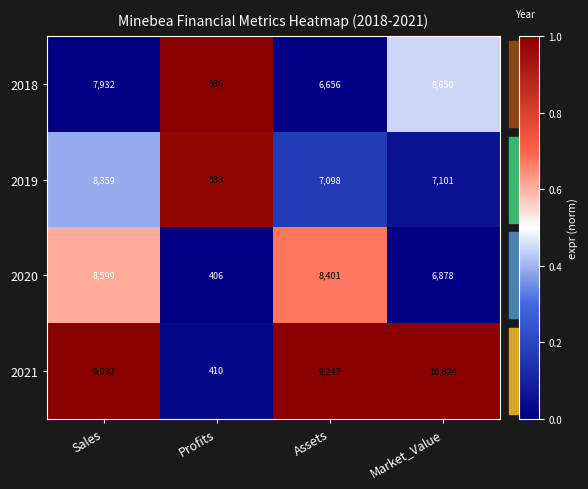

How many series are shown in this chart?

4